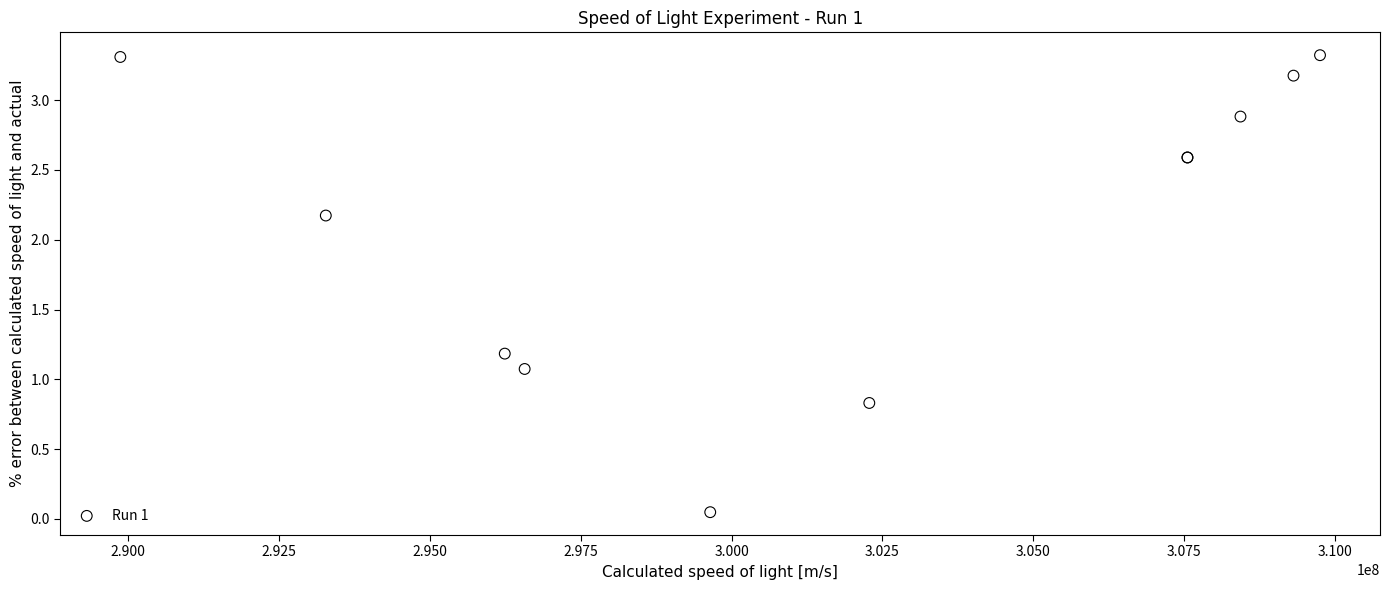

What Y value in the scatter plot is closest to 1?

1.1